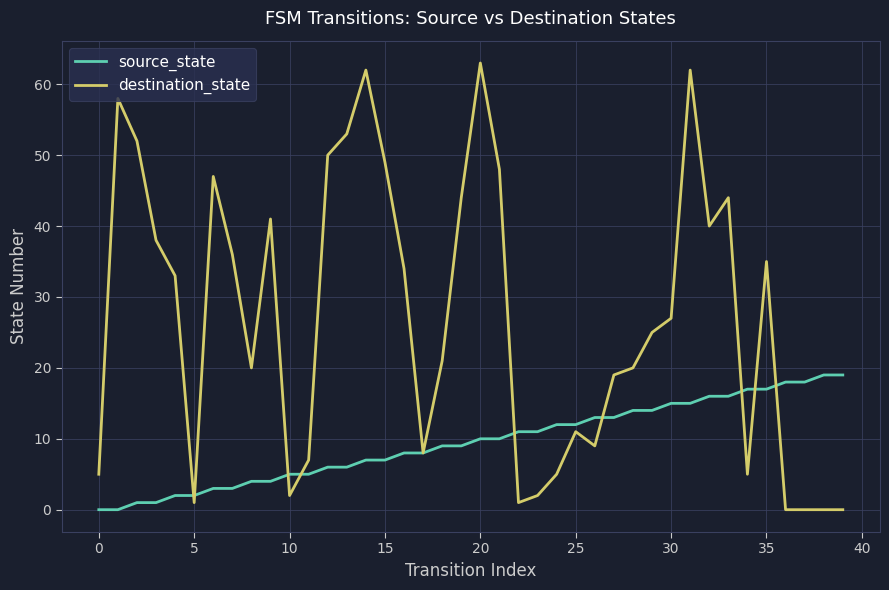

List the series in order of their peak value, lowest first.

source_state, destination_state